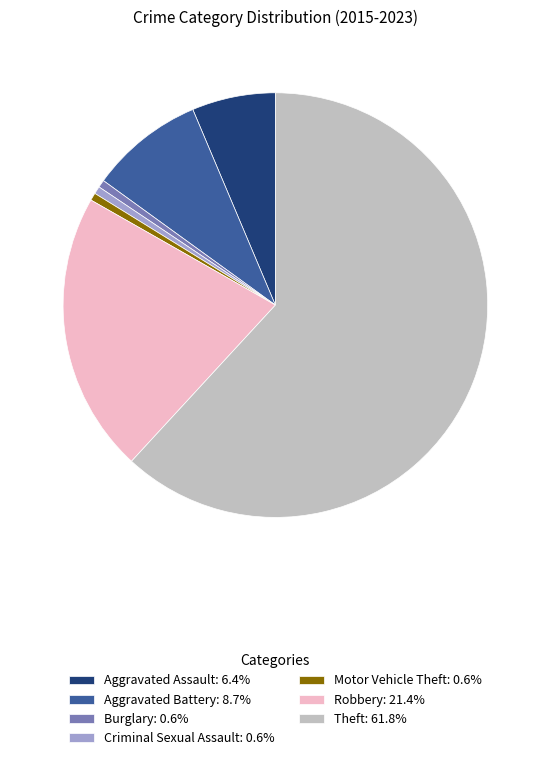

Combined, do Theft: 61.8% and Burglary: 0.6% account for over 50%?

Yes